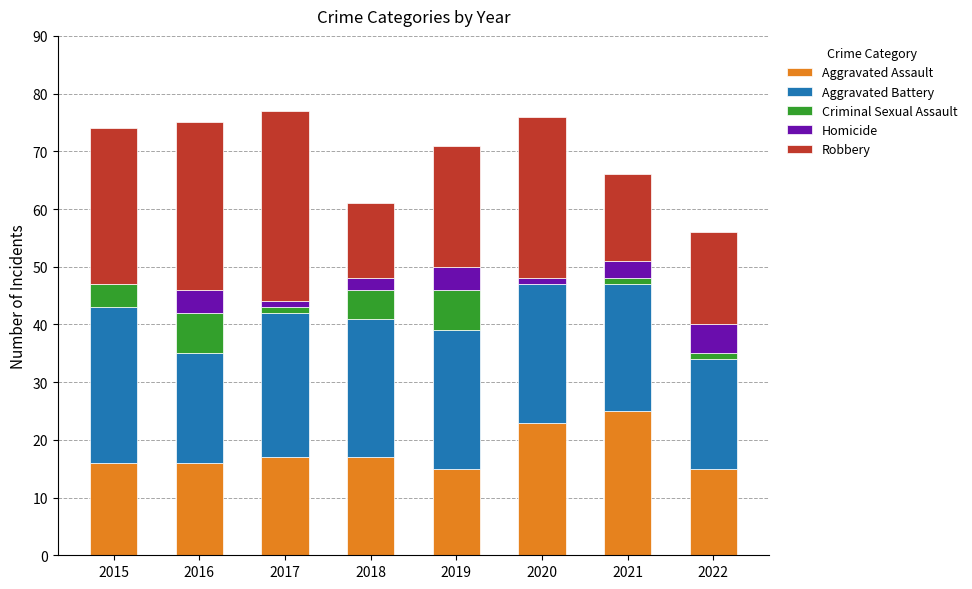

What is the total value across all series at 2015?

74